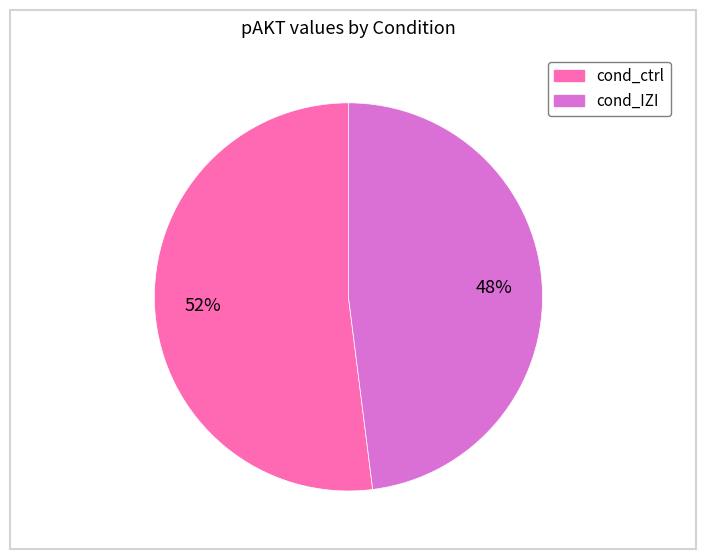

Does cond_ctrl account for over 50% of the chart?

Yes